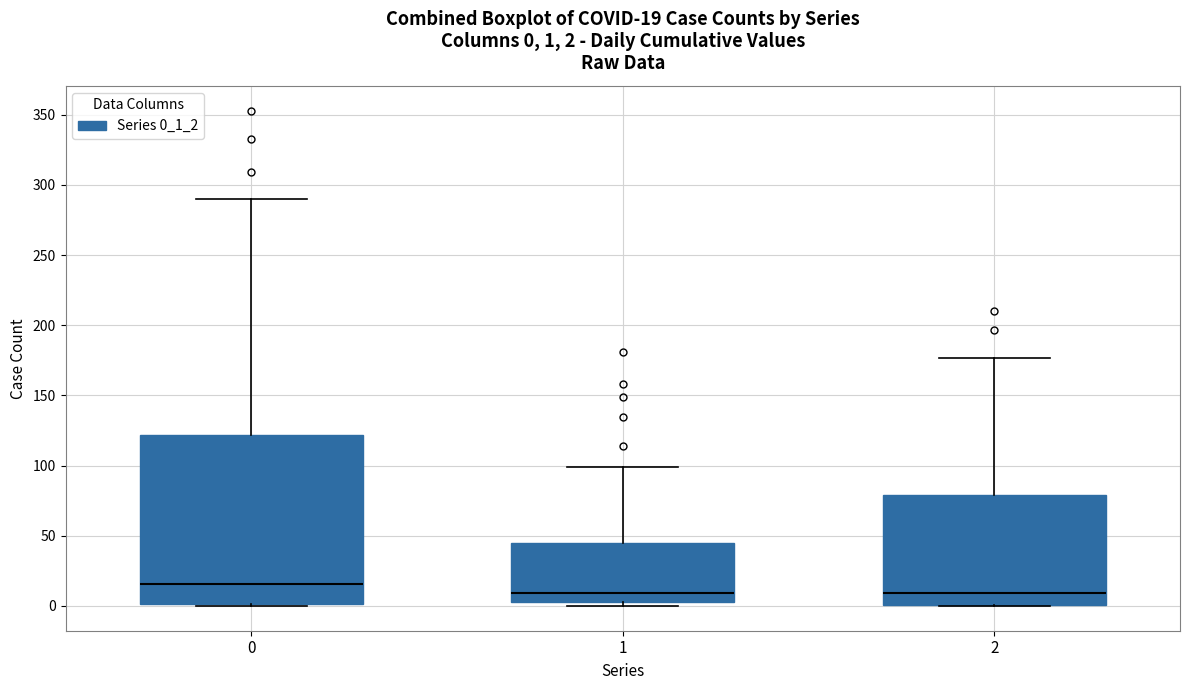

Which box's median line is the highest?

0